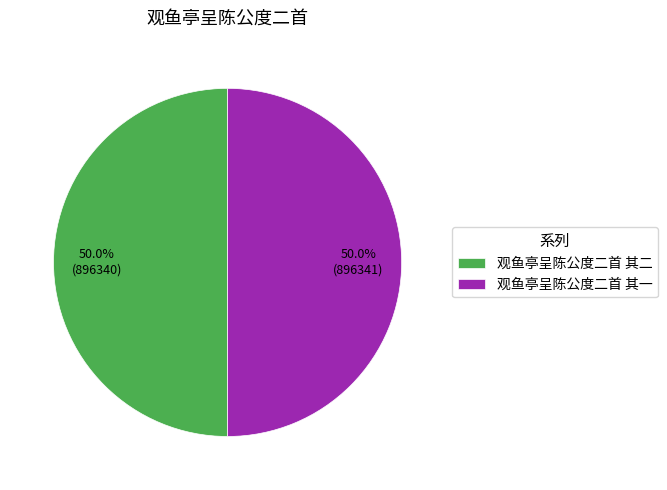

What is the ratio of the value at 观鱼亭呈陈公度二首 其一 to the value at 观鱼亭呈陈公度二首 其二?

1.0